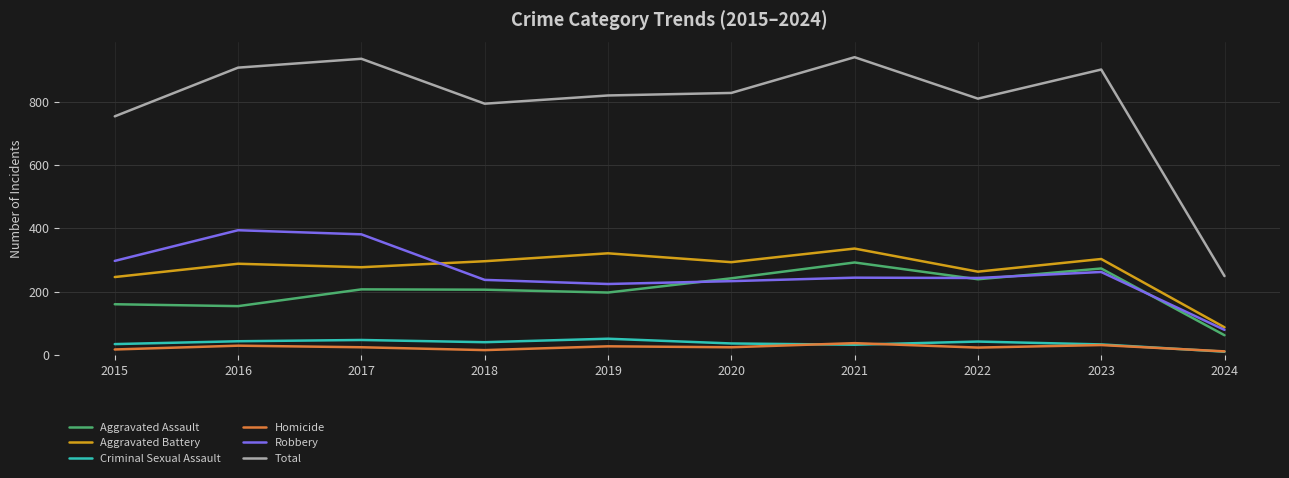

Which category has the highest value in the Robbery series?

2016